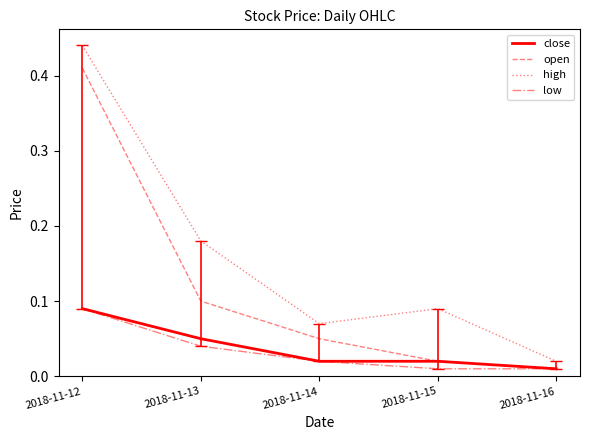

Where is the first local maximum for high?

2018-11-15